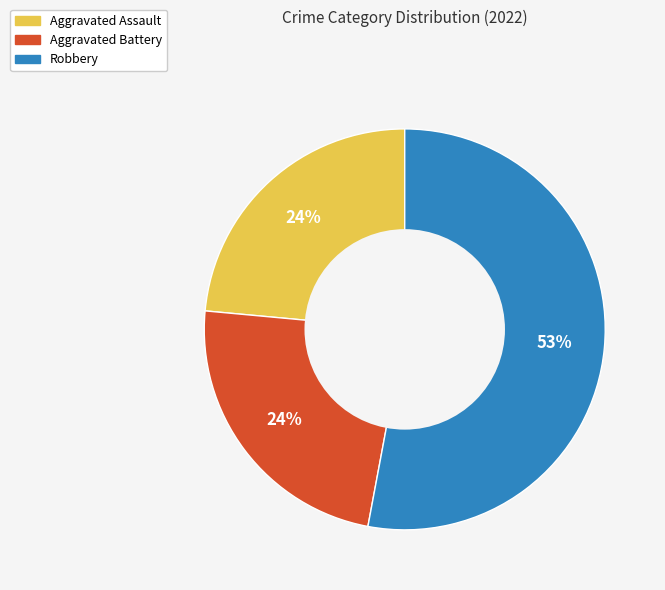

To the nearest percent, what is the difference between the largest and smallest slice percentages?

29%